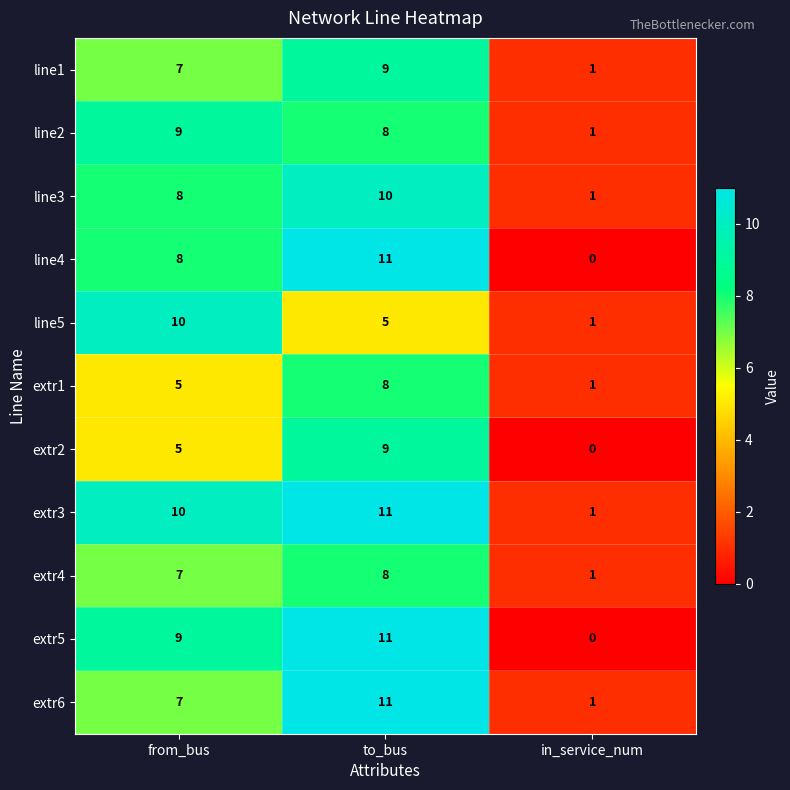

What is the sum of all extr1 values?

14